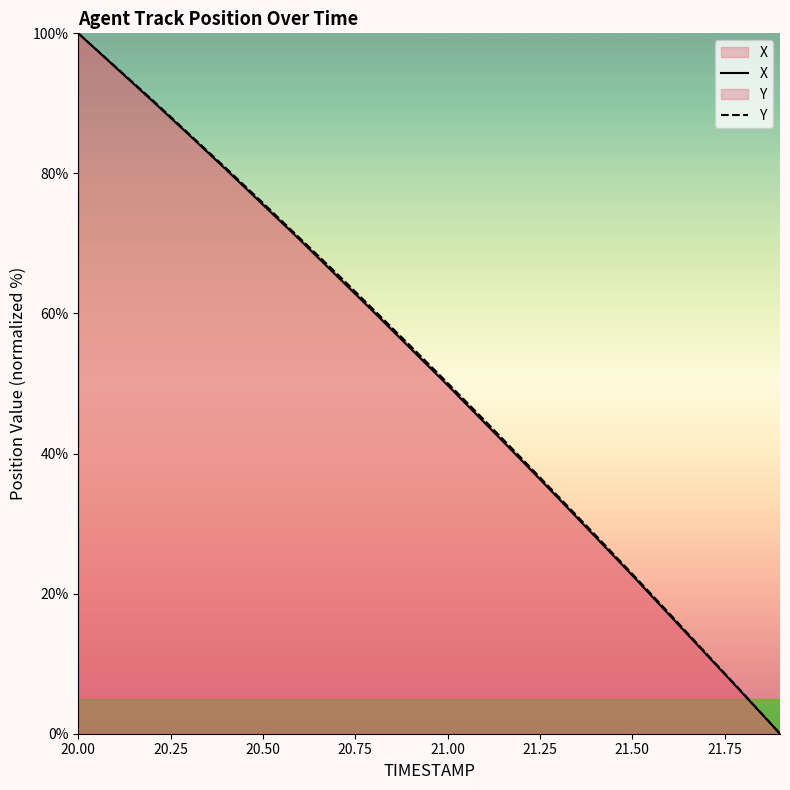

True or false: X has more than 1 points higher than both neighbors.

False